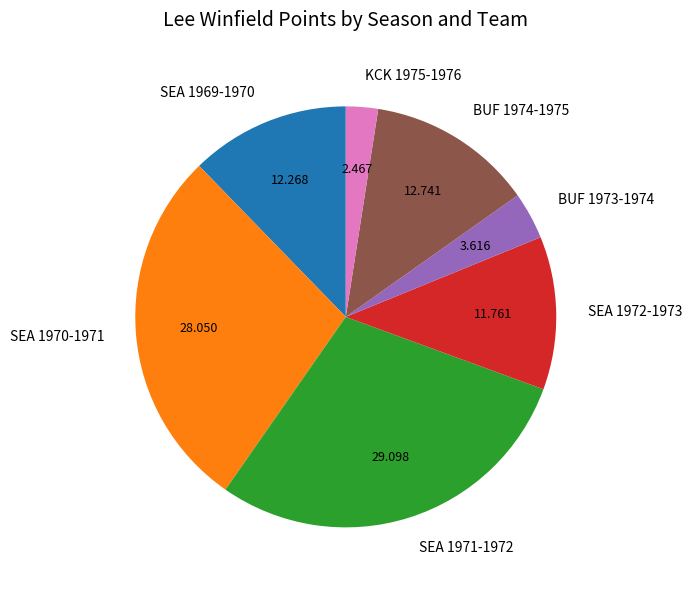

Does KCK 1975-1976 account for over 50% of the chart?

No